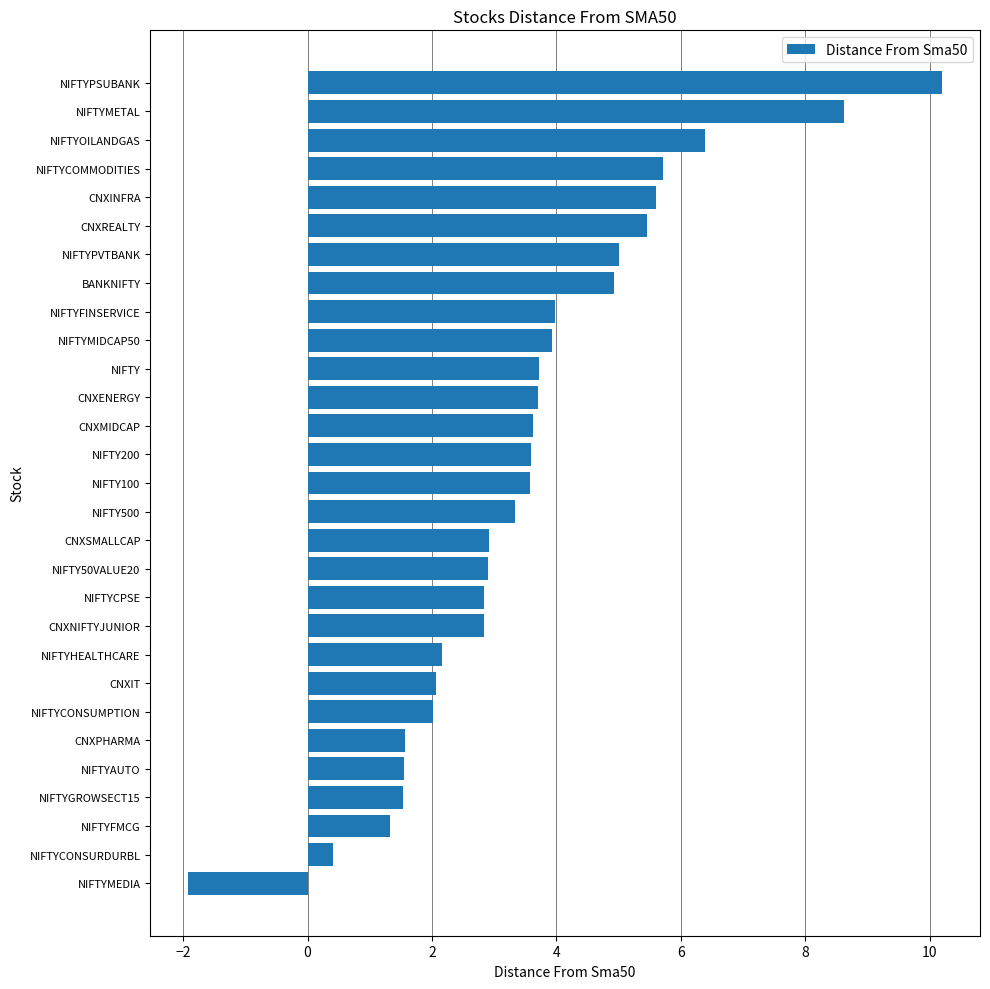

At which category does the chart reach its peak across all series?

NIFTYPSUBANK